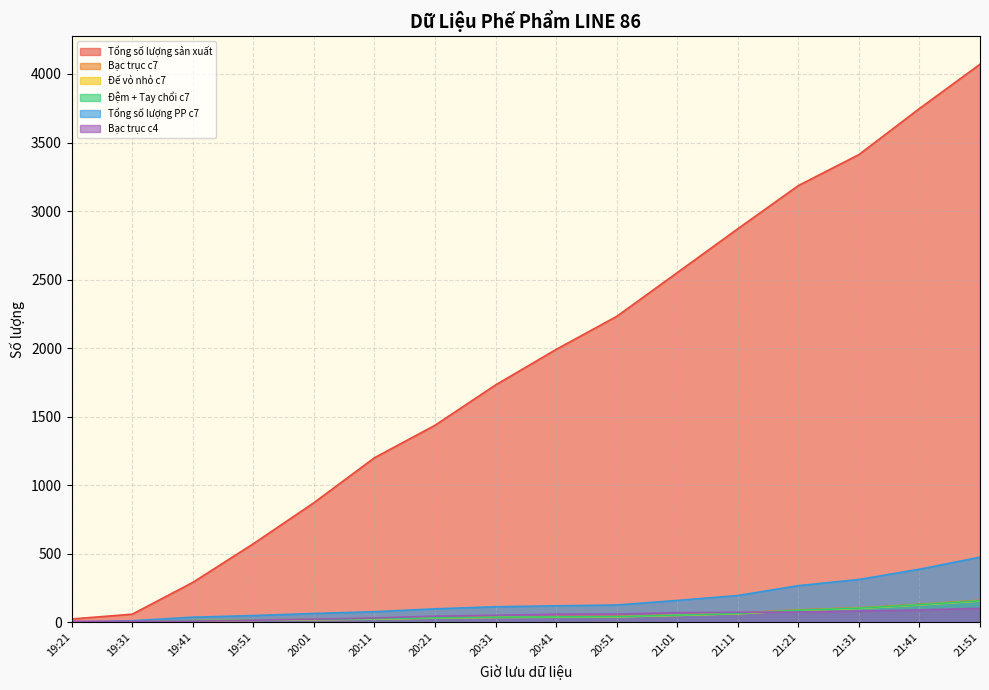

What is the label of the 4th point from the right?

21:21